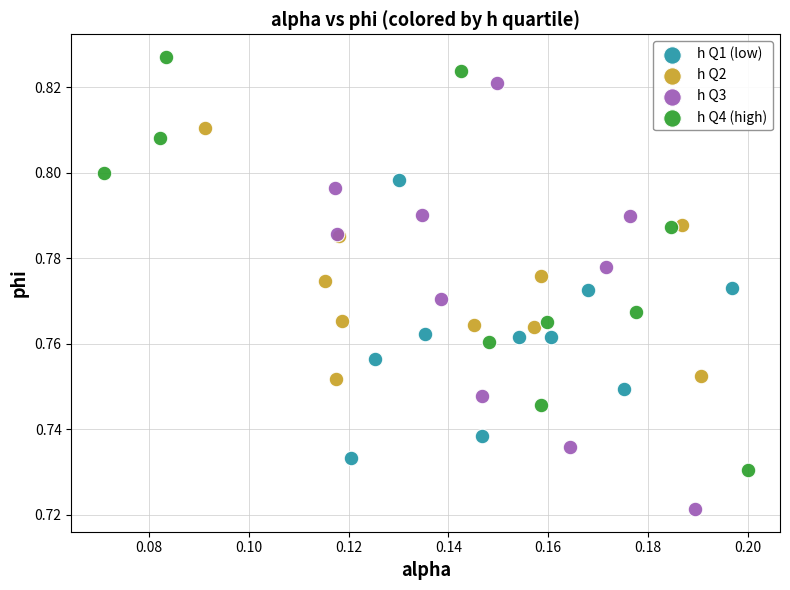

Which series reaches the maximum Y coordinate?

h Q4 (high)